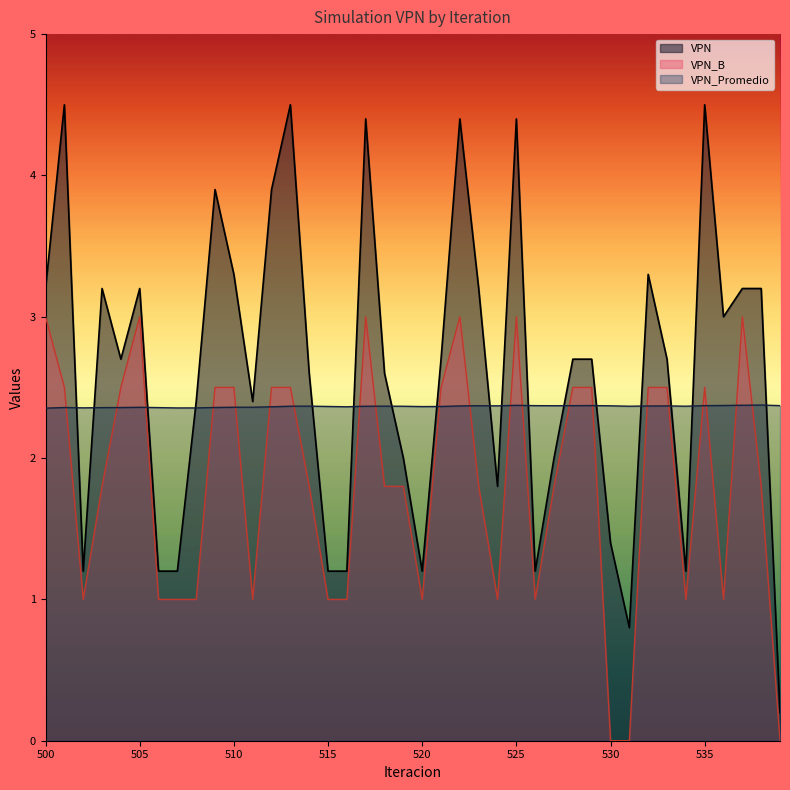

What are all the series names shown in the legend?

VPN, VPN_B, VPN_Promedio